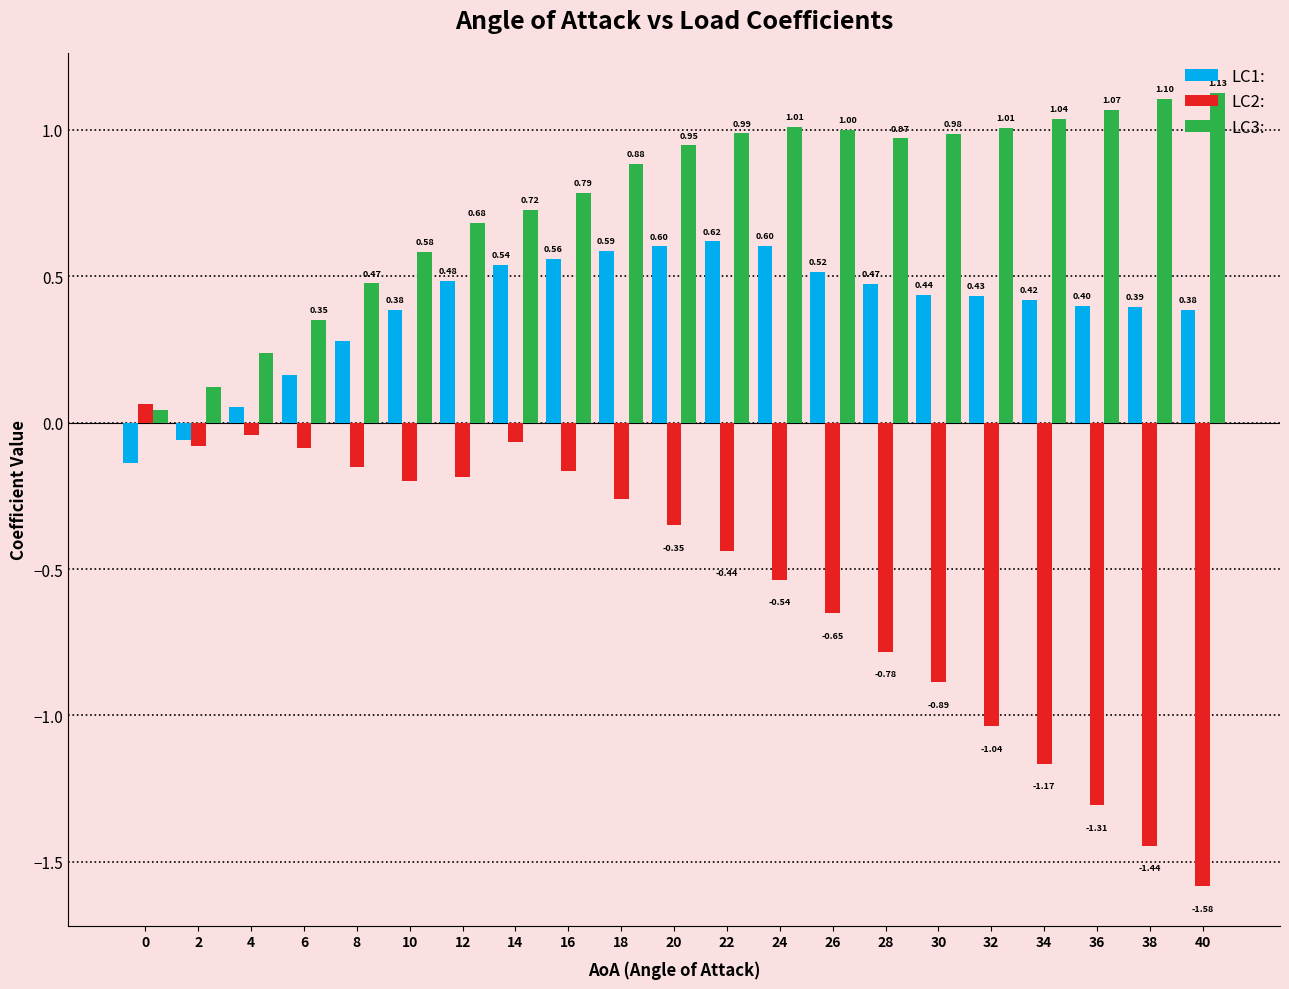

How many categories are shown in the chart?

21